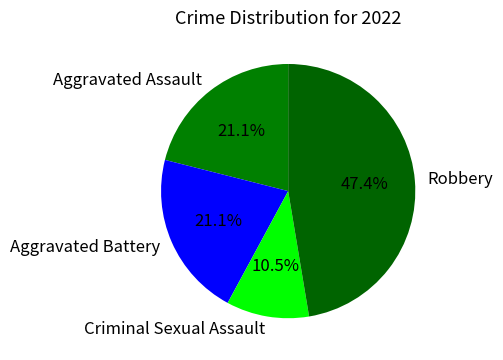

How many segments does this pie chart have?

4